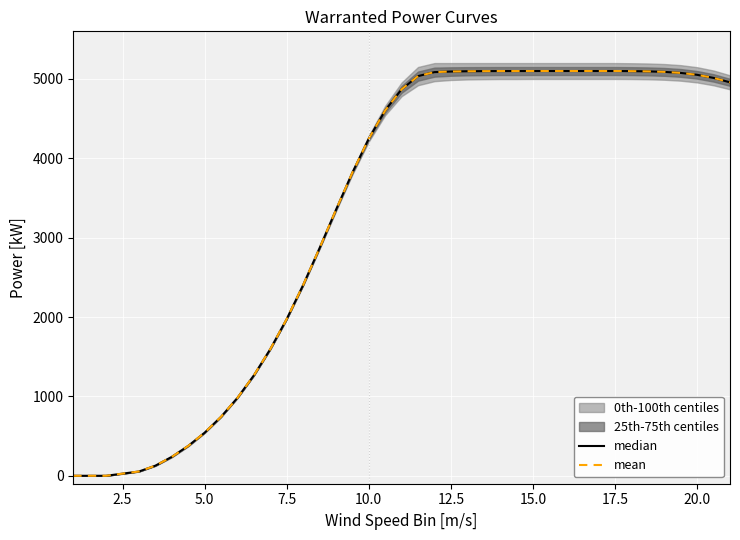

True or false: median has a value of 810.9 at 22.5.

False